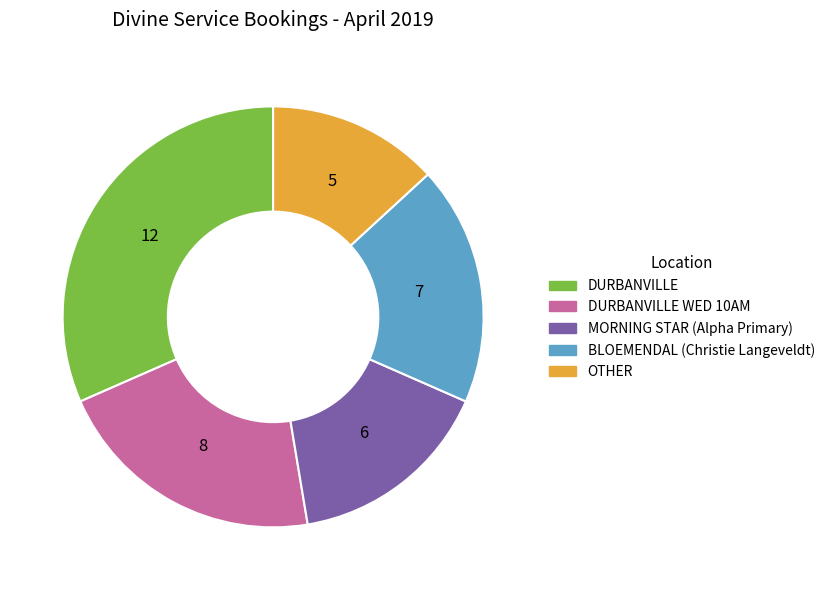

Combined, do MORNING STAR (Alpha Primary) and DURBANVILLE account for over 50%?

No